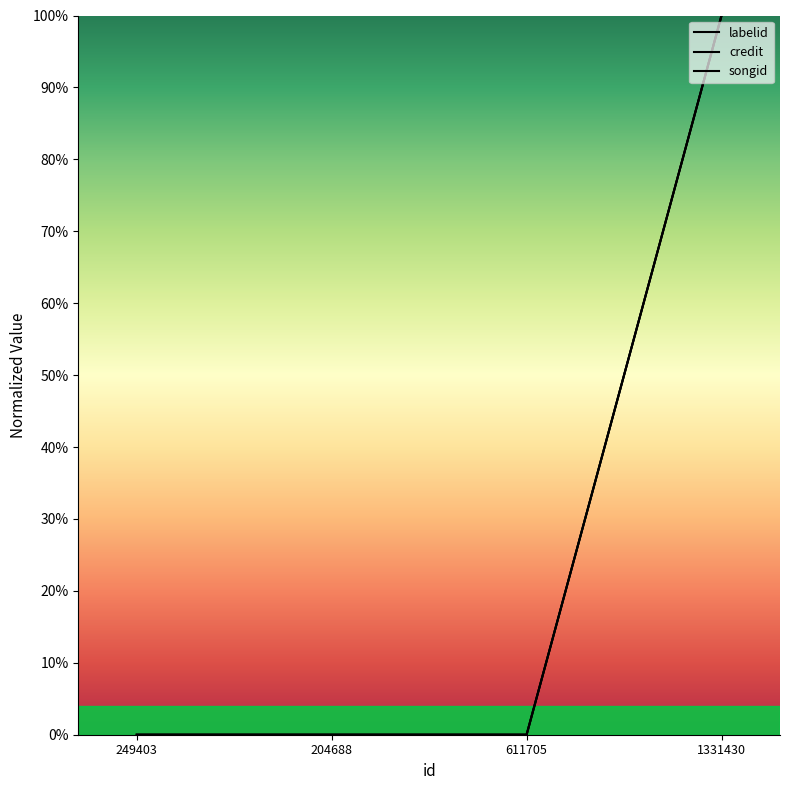

Reading left to right, extract all data points from this chart.

labelid: 0	0	0	100
credit: 0	0	0	100
songid: 0	0	0	100